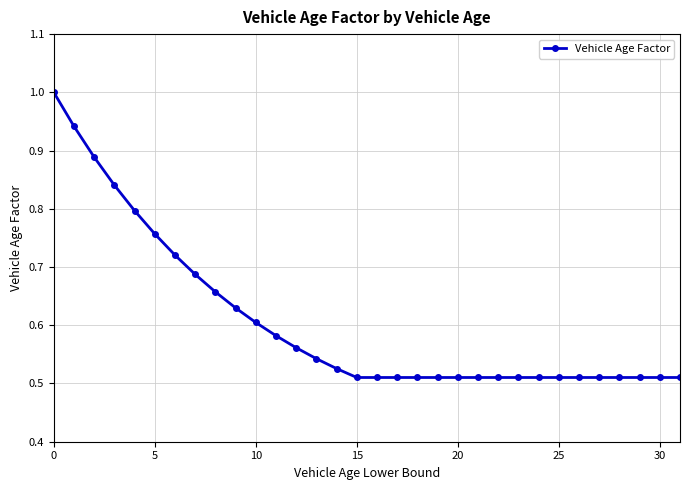

What is the sum of all values?

19.4